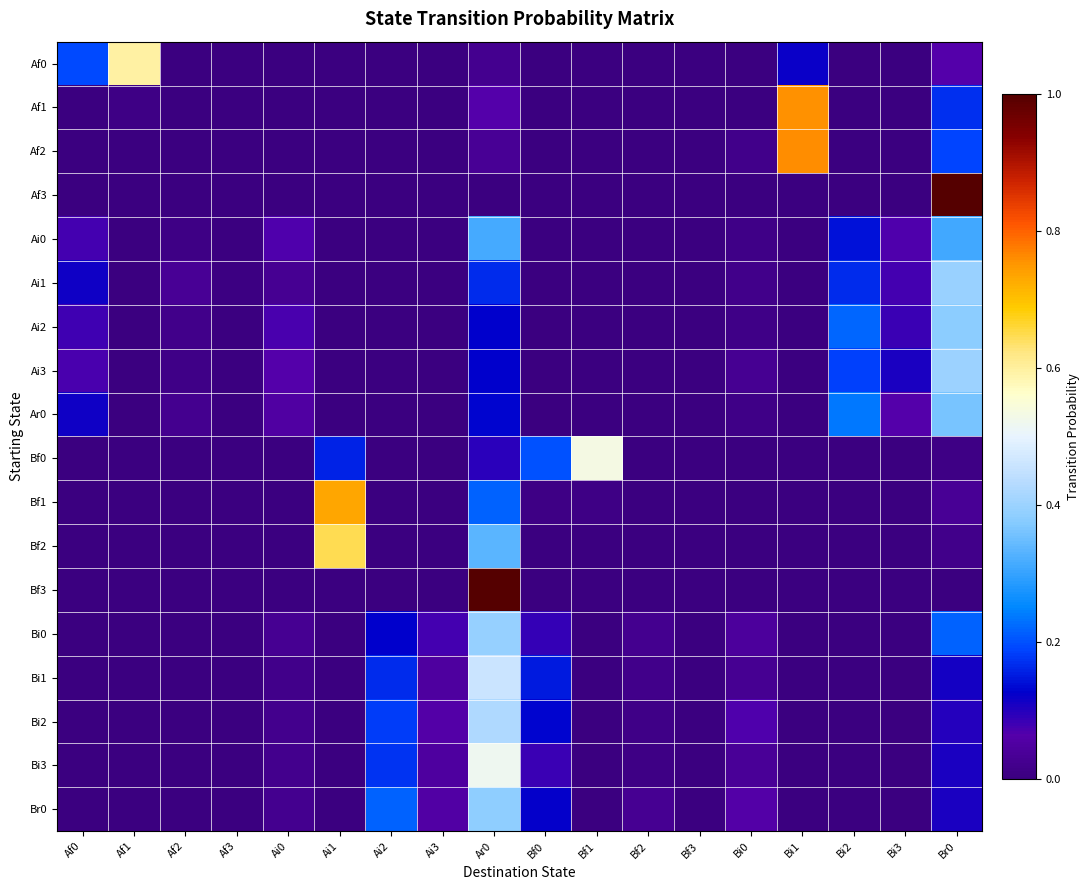

Which series has the widest spread of values?

Af3